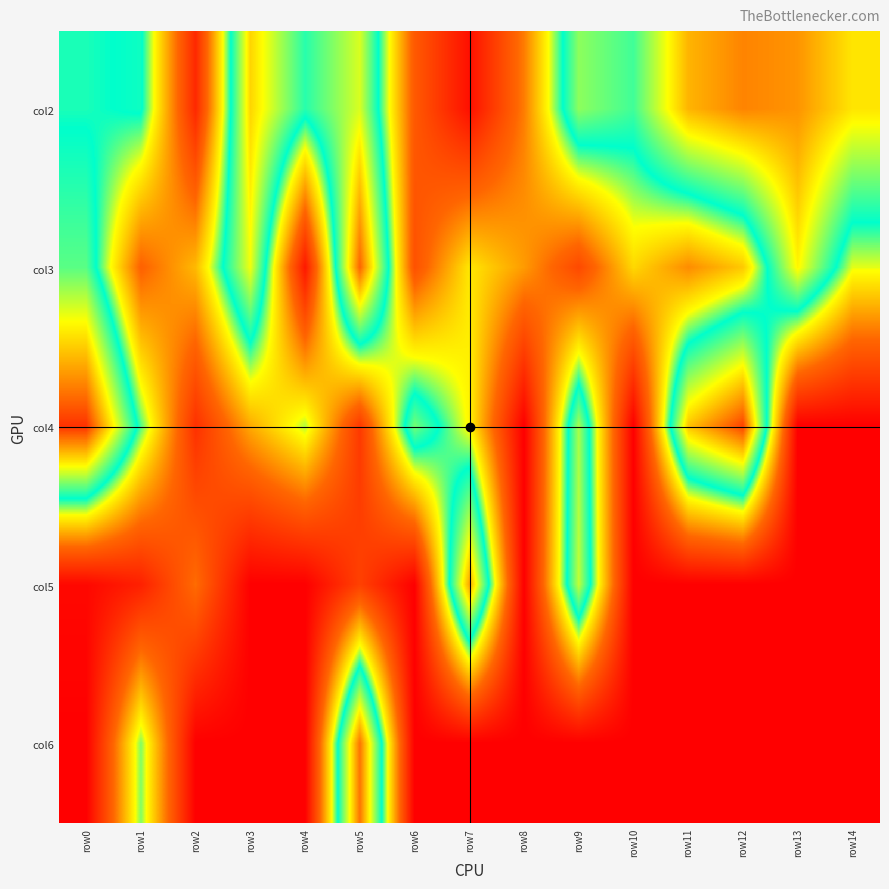

Reading left to right, list all the values displayed in this chart.

col2: row0=27	row1=28	row2=5	row3=40	row4=29	row5=36	row6=11	row7=2	row8=14	row9=33	row10=30	row11=42	row12=45	row13=44	row14=39
col3: row0=31	row1=12	row2=18	row3=37	row4=3	row5=47	row6=10	row7=21	row8=16	row9=9	row10=20	row11=15	row12=19	row13=38	row14=23
col4: row0=50	row1=26	row2=6	row3=17	row4=24	row5=7	row6=32	row7=22	row8=0	row9=34	row10=0	row11=41	row12=49	row13=0	row14=0
col5: row0=1	row1=4	row2=13	row3=0	row4=0	row5=8	row6=0	row7=43	row8=0	row9=35	row10=0	row11=0	row12=0	row13=0	row14=0
col6: row0=0	row1=25	row2=0	row3=0	row4=0	row5=46	row6=0	row7=0	row8=0	row9=0	row10=0	row11=0	row12=0	row13=0	row14=0